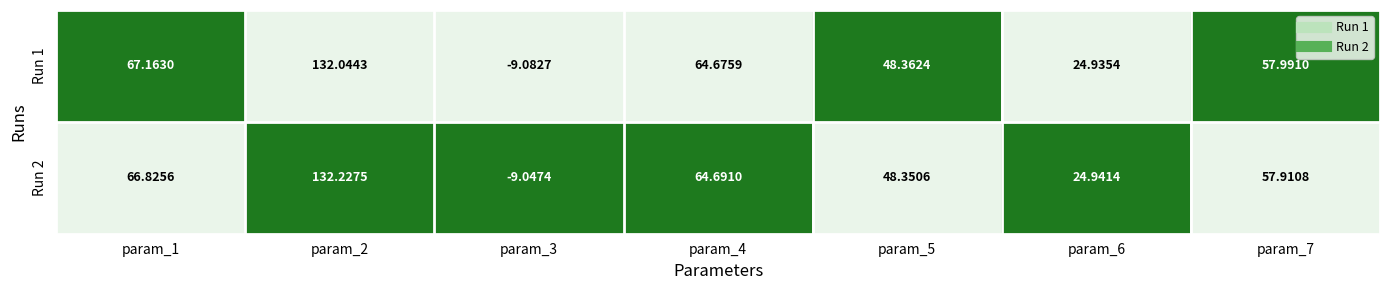

Is the value of Run 1 at param_1 greater than the value of Run 2 at param_3?

Yes